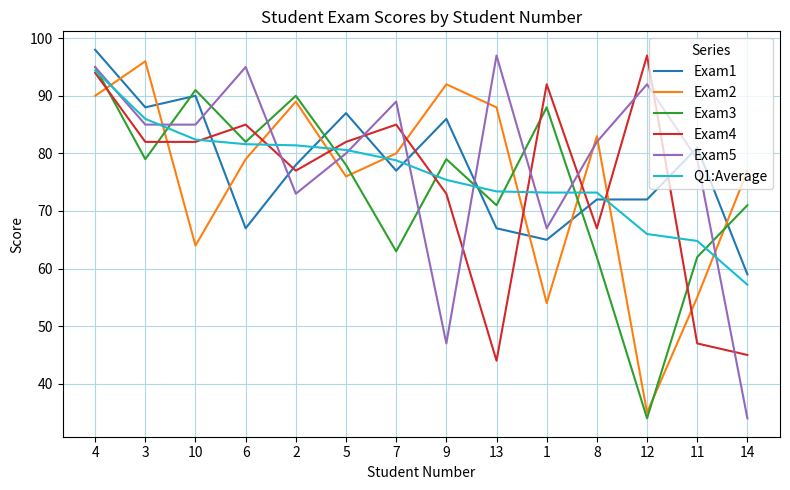

How many series are shown in this chart?

6